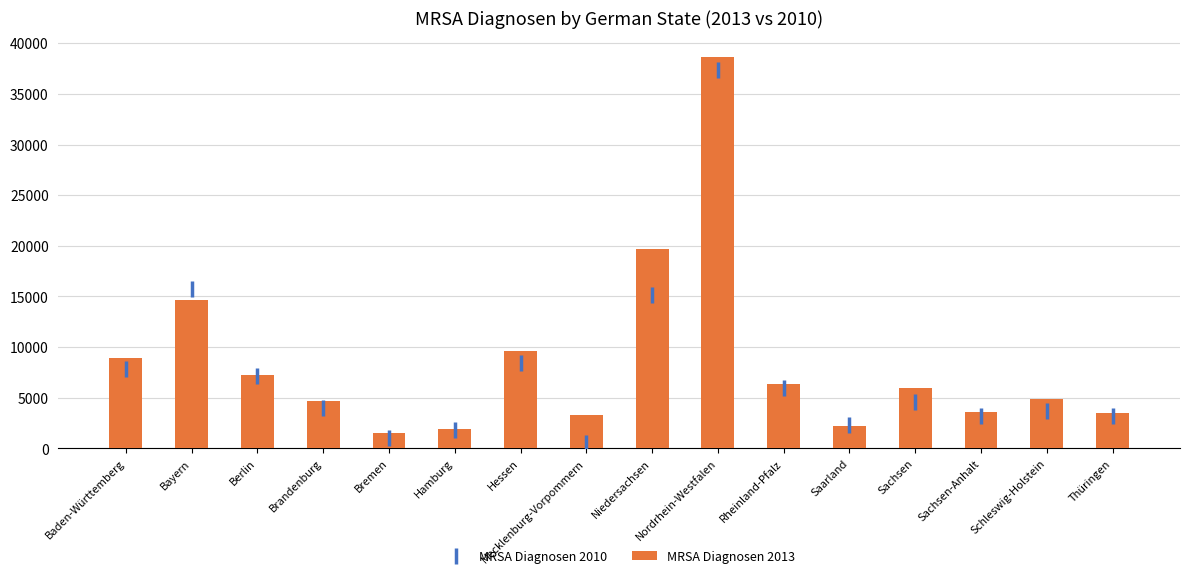

Between Nordrhein-Westfalen and Schleswig-Holstein, which series saw the biggest shift?

MRSA Diagnosen 2013